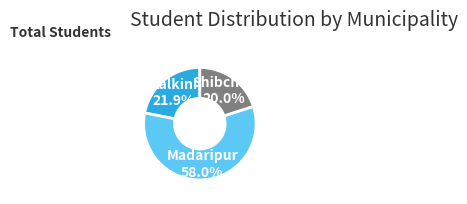

What is the ratio of the value at Kalkini to the value at Madaripur?

0.4